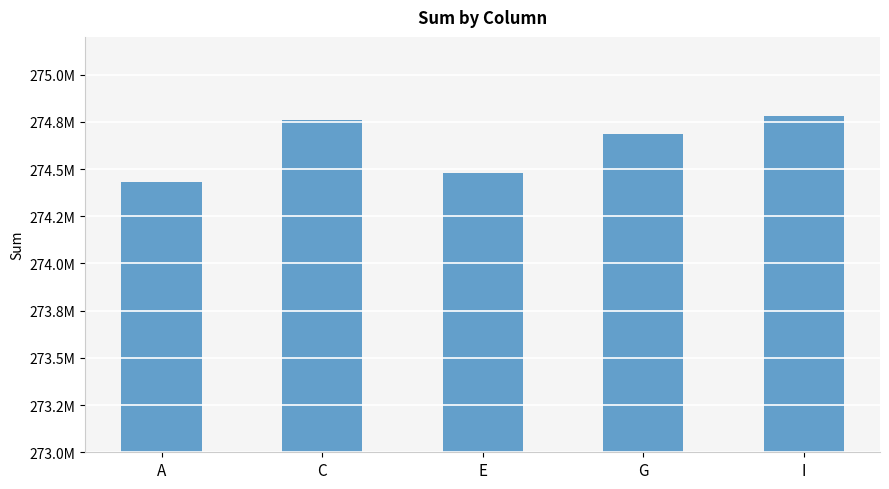

Is it true that the value at A is 274433631?

True